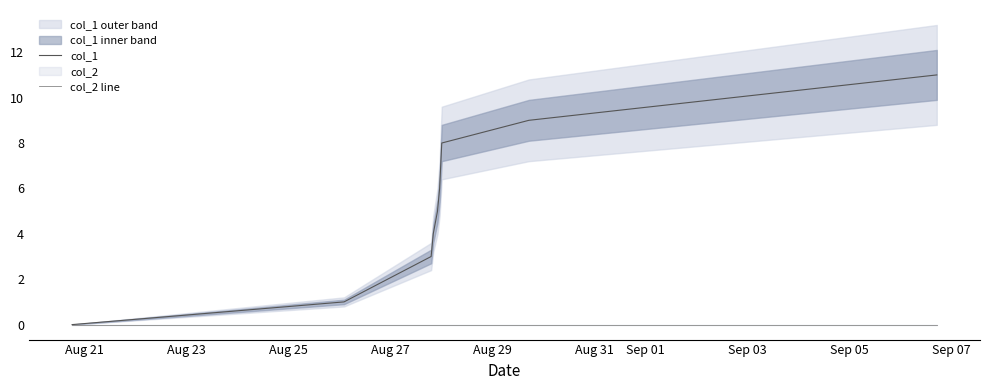

List the labels in order of col_1 value, smallest first.

Aug 21, Aug 23, Aug 25, Aug 27, Aug 29, Aug 31, Sep 01, Sep 03, Sep 05